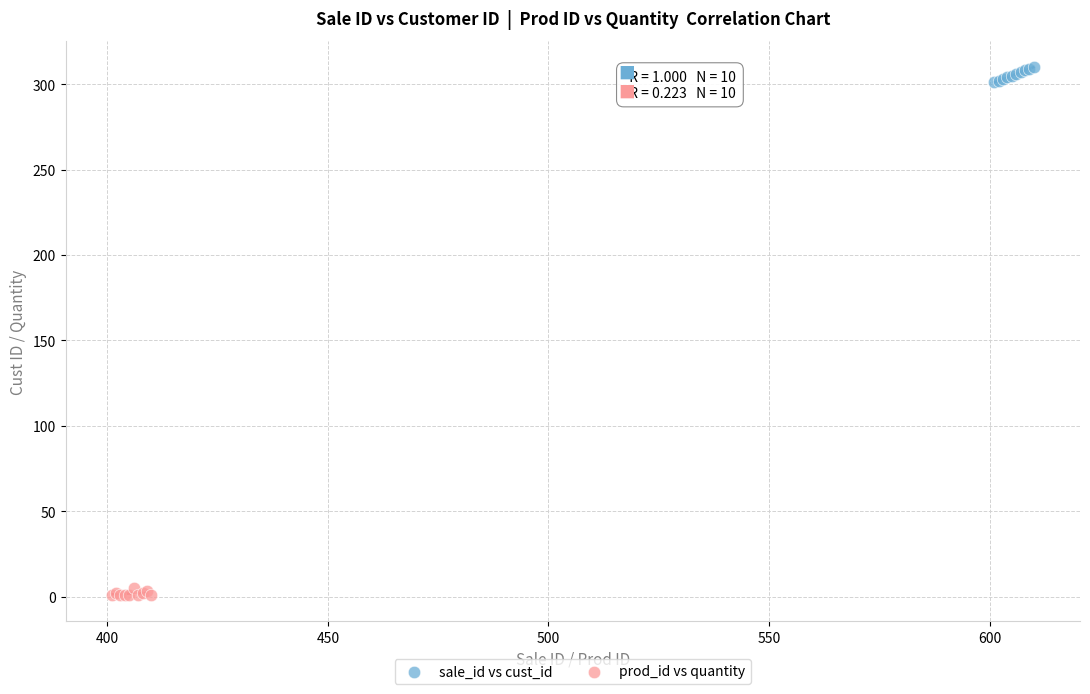

What are all the series names shown in the legend?

sale_id vs cust_id, prod_id vs quantity